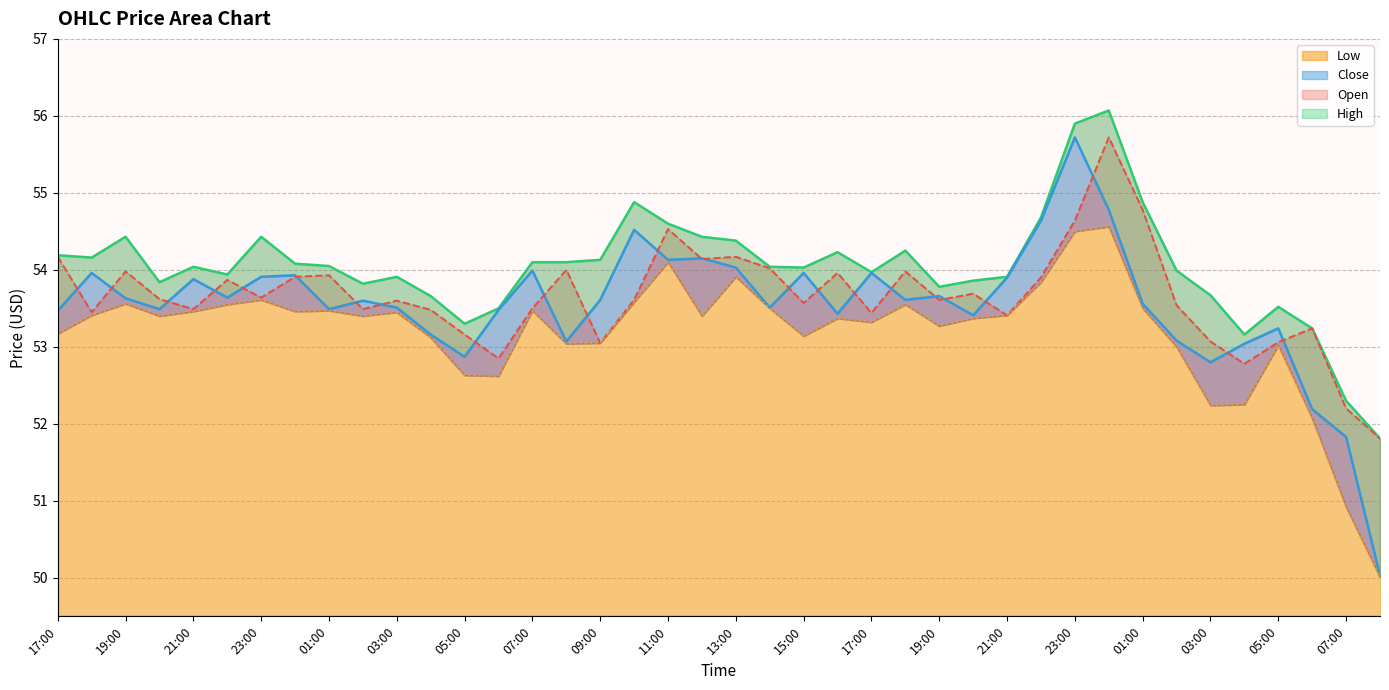

True or false: Low and Close cross at least once.

False